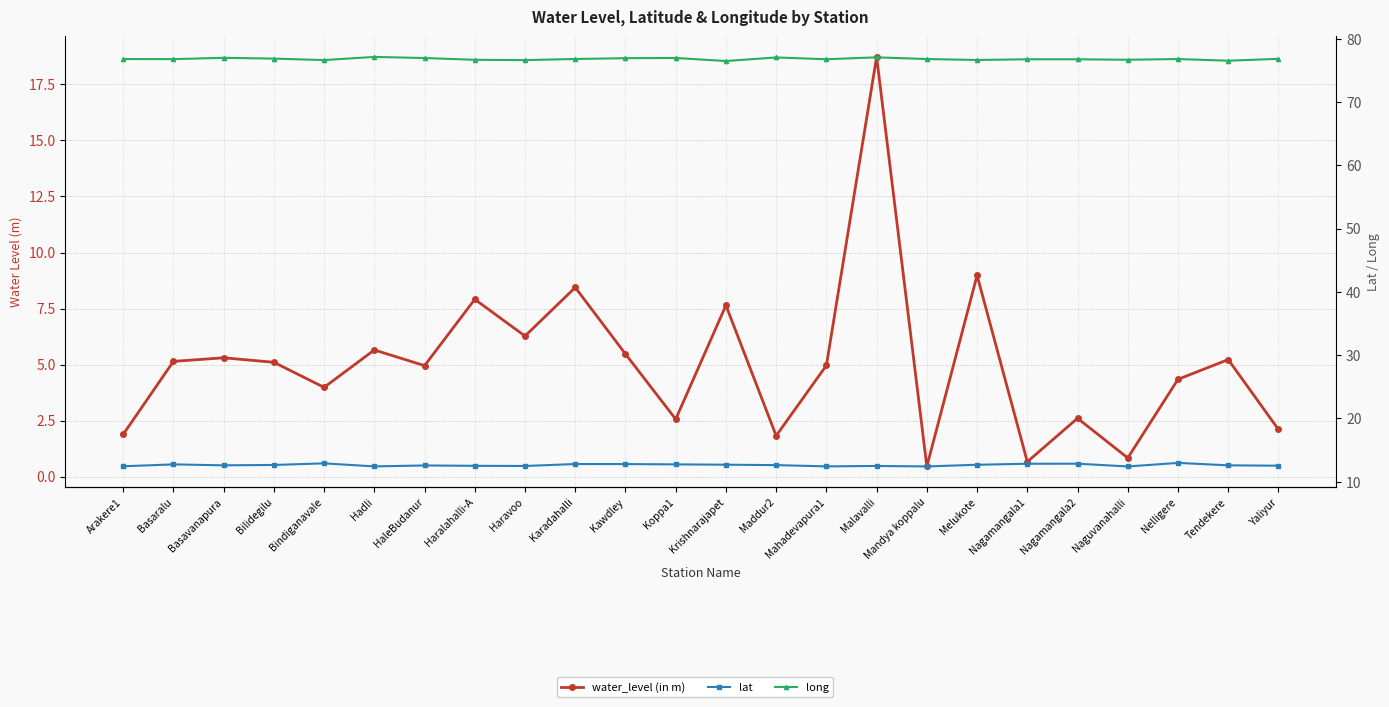

At which label does water_level (in m) first exceed 5?

Basaralu